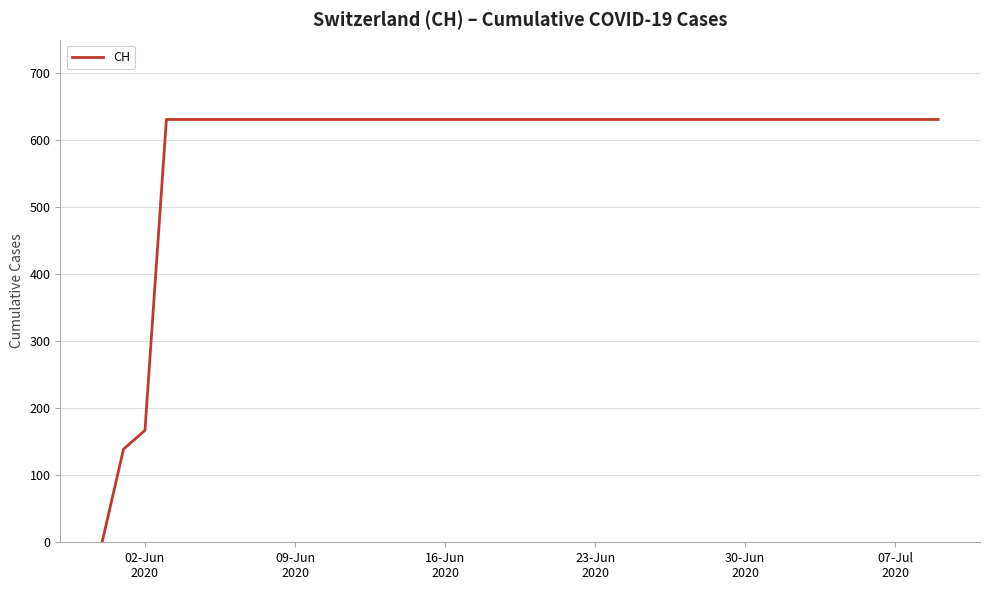

What is the maximum value shown in the chart?

631